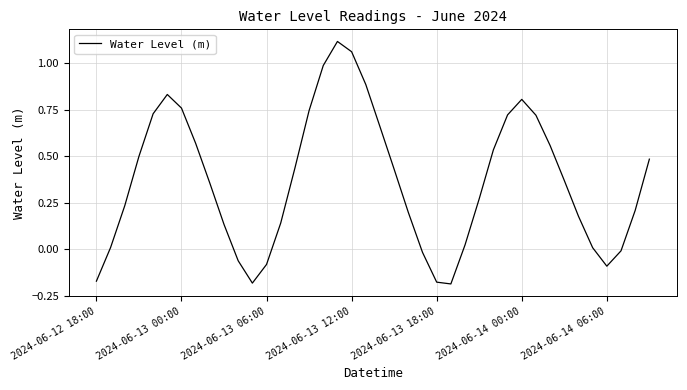

How many values are below 0?

9